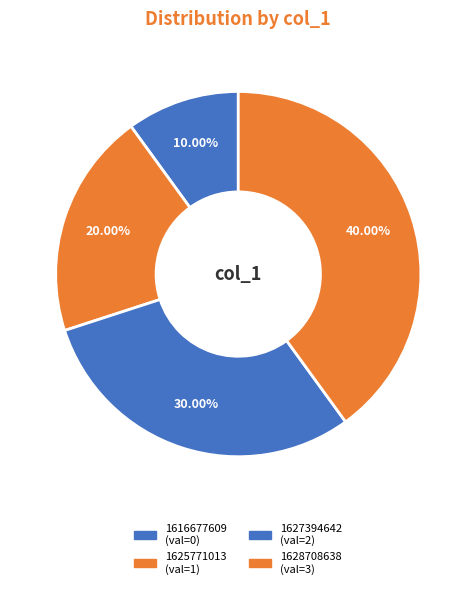

Count the number of slices in the pie.

4